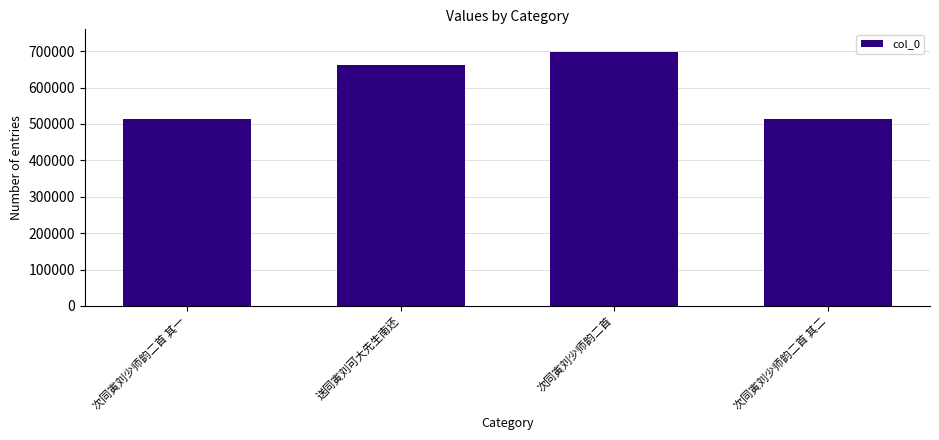

Are the bars grouped side by side (vs. stacked)?

No